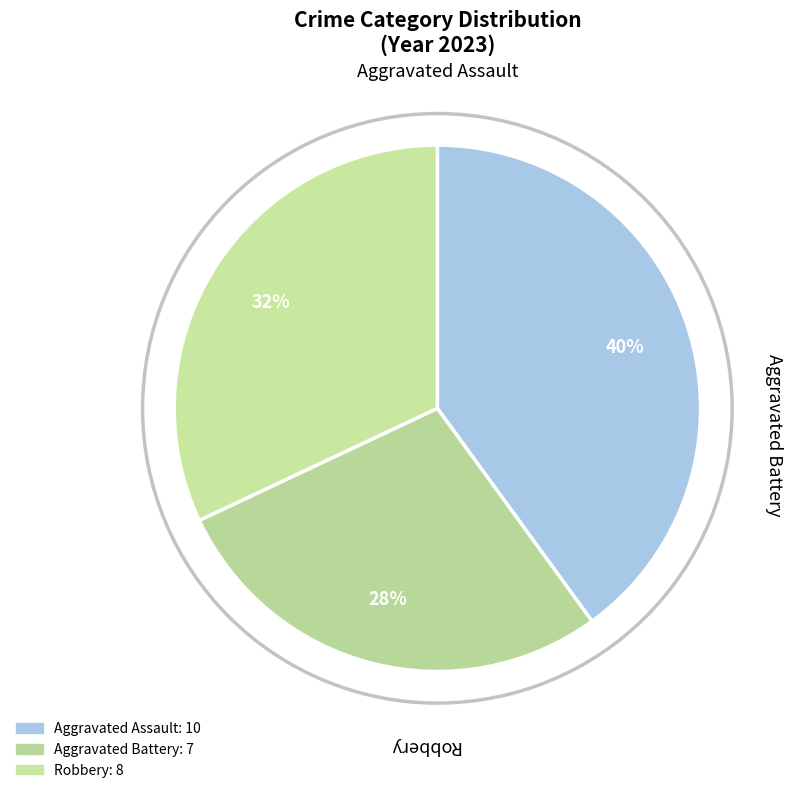

Count the number of slices in the pie.

3